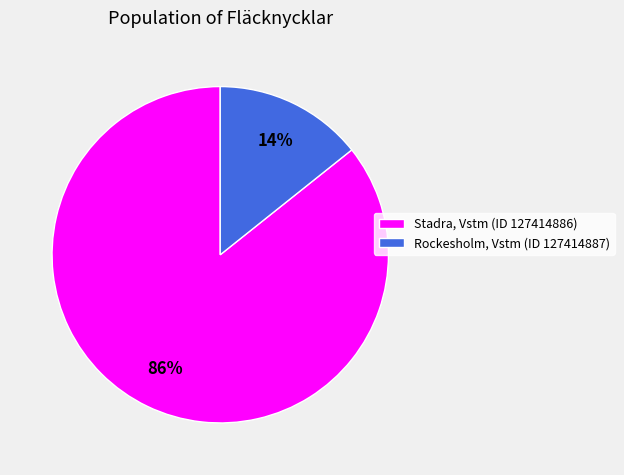

Approximately how many times larger is the value at Rockesholm, Vstm (ID 127414887) compared to Stadra, Vstm (ID 127414886)?

0.2